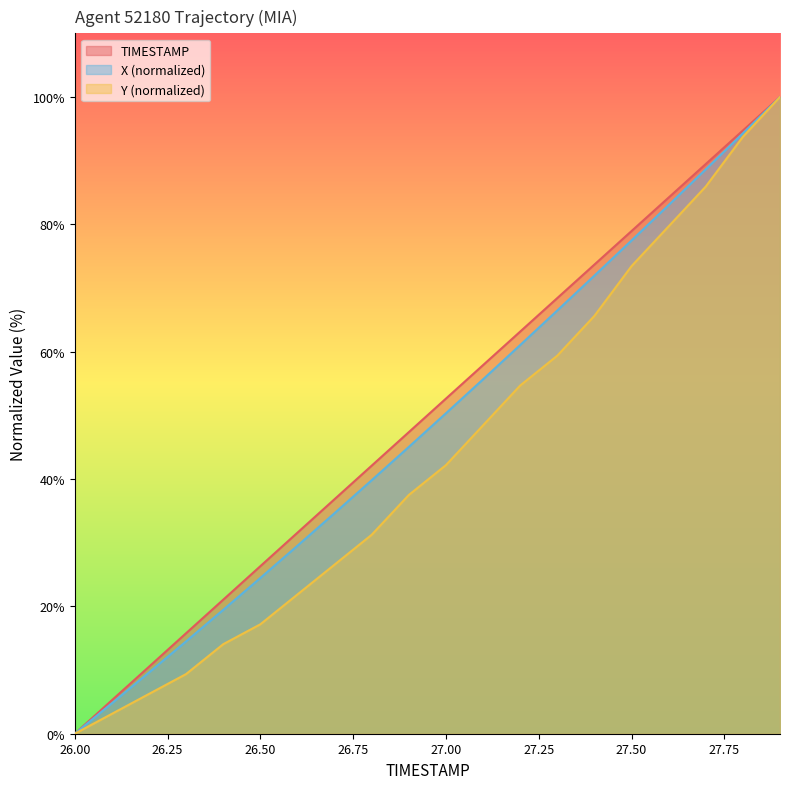

True or false: Y and X intersect in this chart.

False